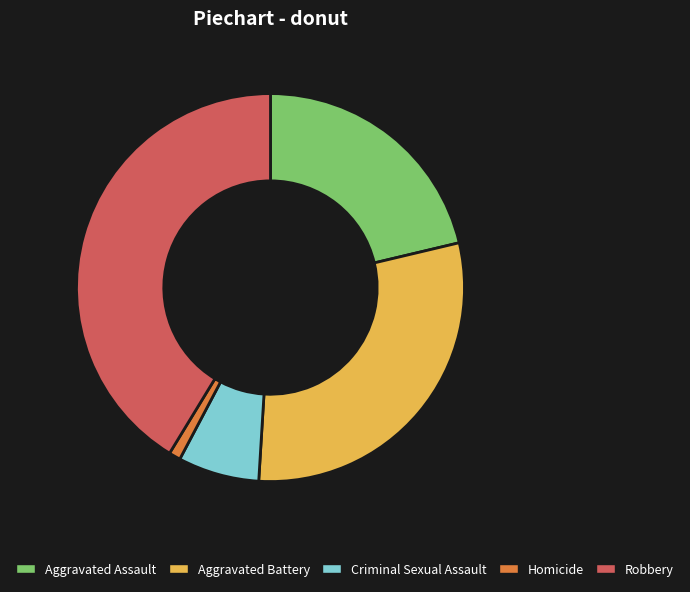

What is the smallest slice in the pie chart?

Homicide